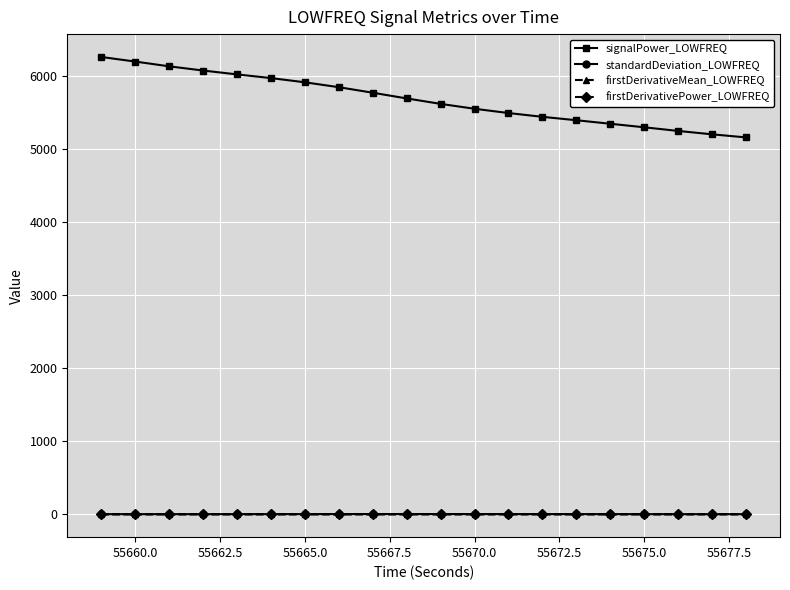

What is the maximum value shown in the chart?

6266.4